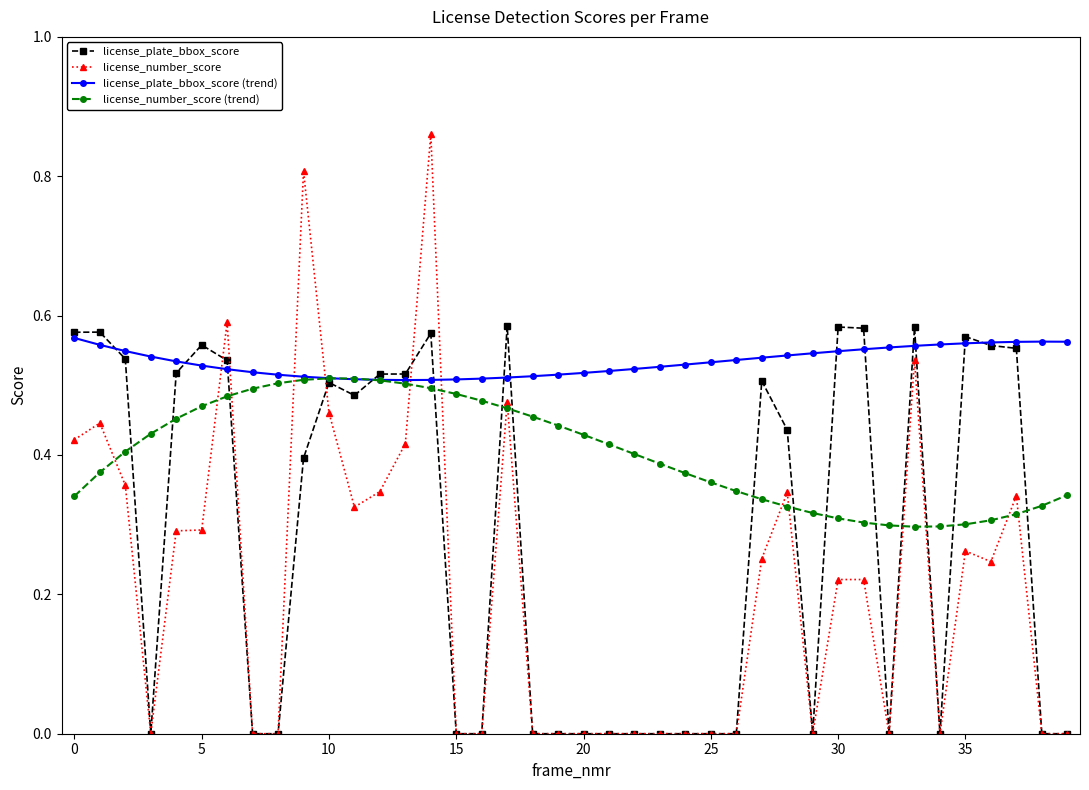

Which series has the largest total across all categories?

license_plate_bbox_score (trend)